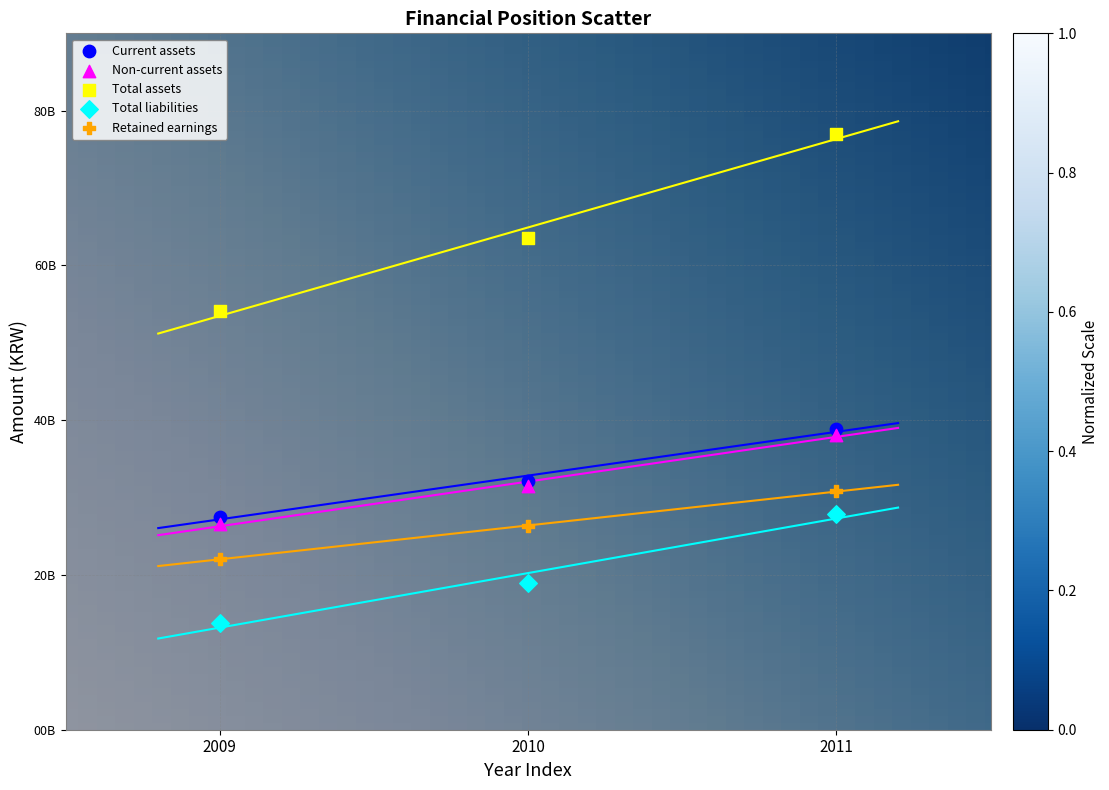

Which series contains the lowest Y value?

Total liabilities